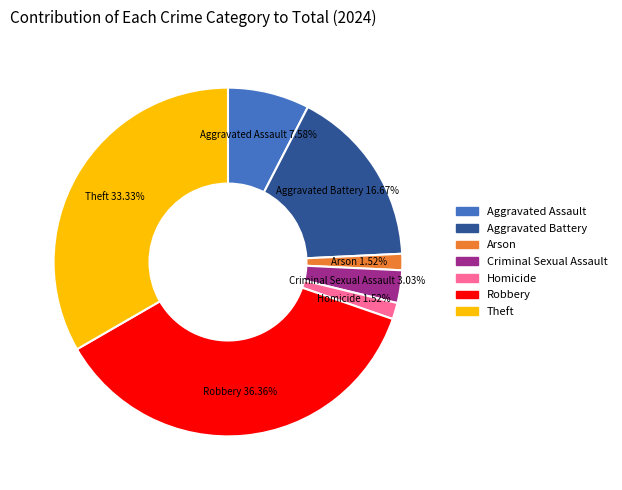

What percentage is the Robbery slice, to the nearest percent?

36%